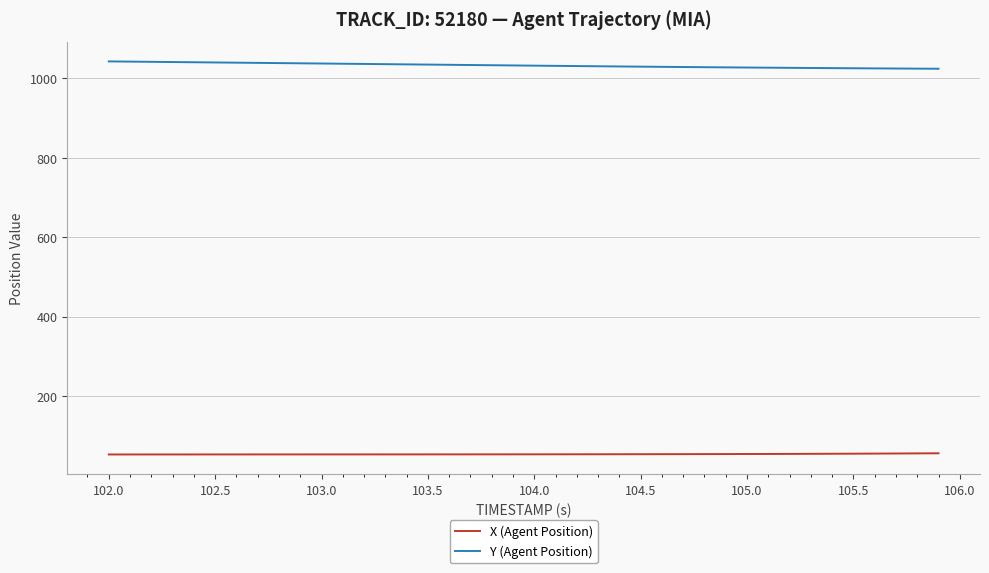

Rank the series by their maximum value, from highest to lowest.

Y (Agent Position), X (Agent Position)